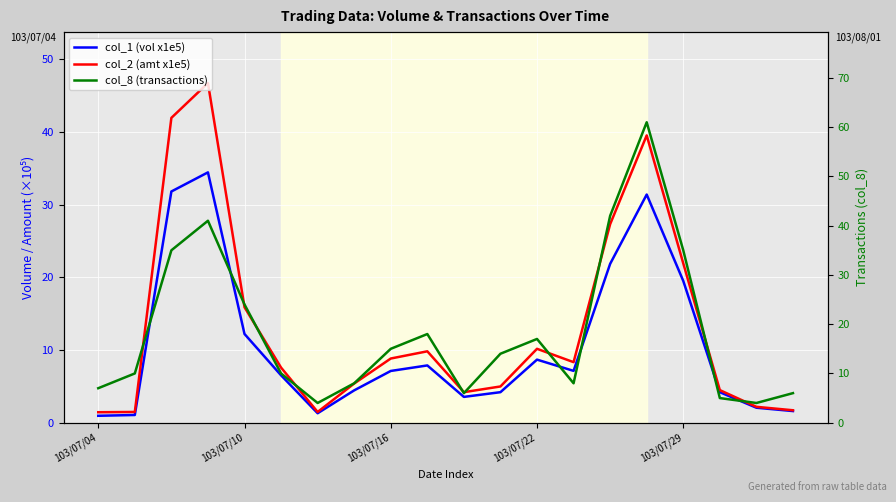

Is it true that col_8 (transactions) equals 5.0 at 17?

True